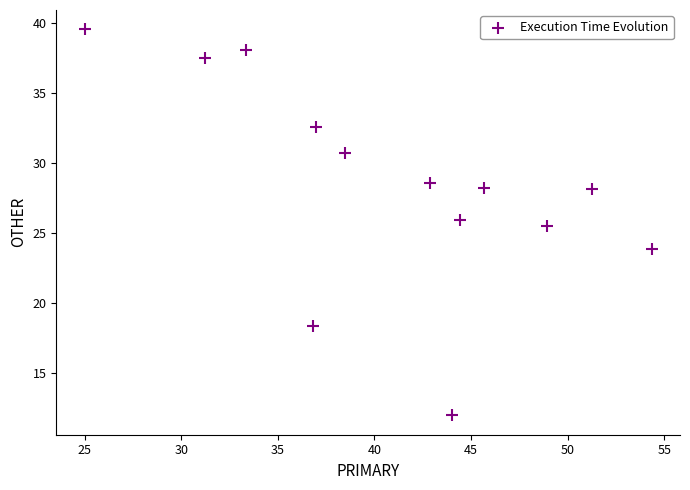

What is the range of Y values (max minus min)?

27.6